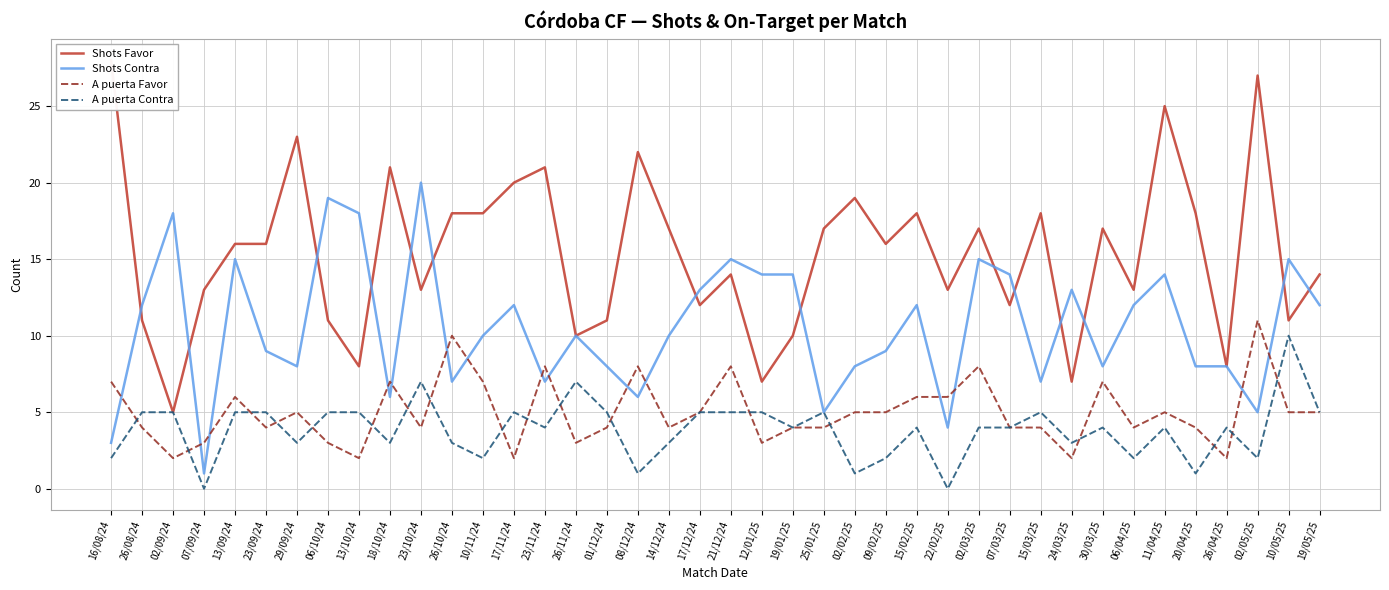

Which series has the widest spread of values?

Shots Favor